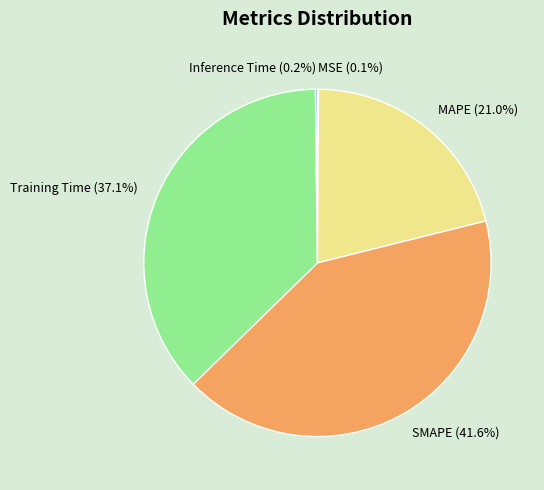

Is there a majority slice in this chart?

No